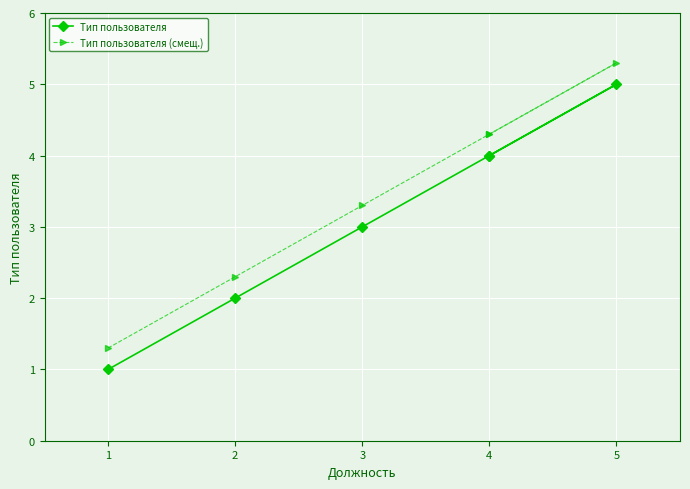

Between 4 and 1, which is larger?

4